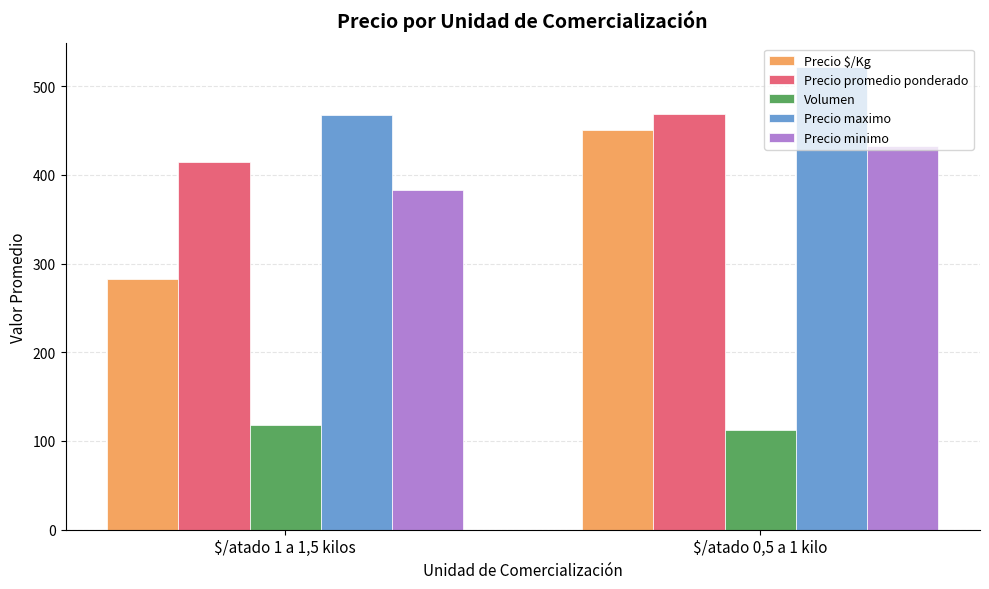

What is the difference between the Precio maximo values at $/atado 0,5 a 1 kilo and $/atado 1 a 1,5 kilos?

55